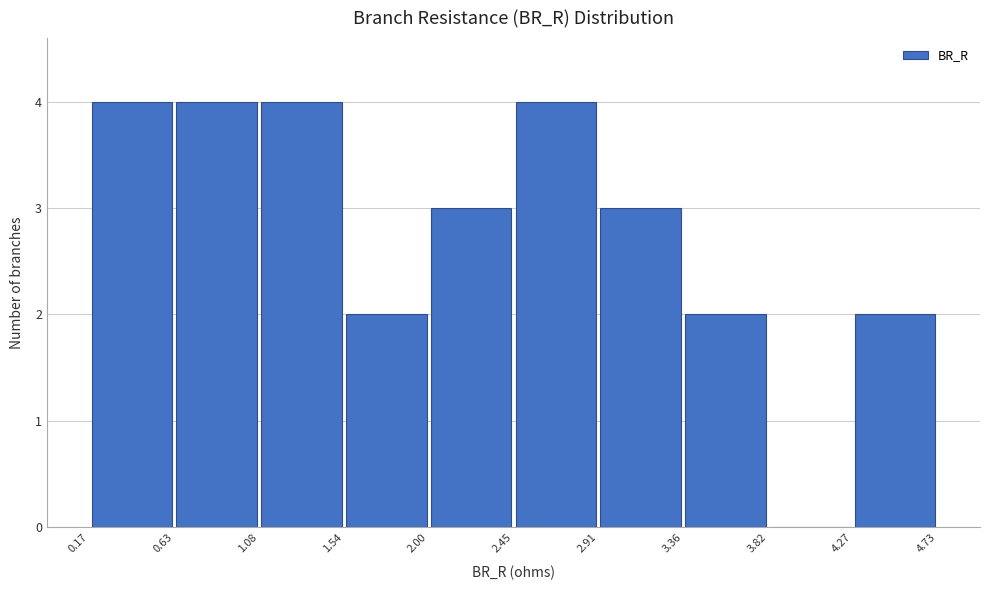

Reading left to right, transcribe this chart: for each bar, give the range it covers on the x-axis and its height. The values are not printed on the chart, so give them approximately, as read against the axis.

0.17 to 0.63: 4
0.63 to 1.08: 4
1.08 to 1.54: 4
1.54 to 2.00: 2
2.00 to 2.45: 3
2.45 to 2.91: 4
2.91 to 3.36: 3
3.36 to 3.82: 2
3.82 to 4.27: 0
4.27 to 4.73: 2